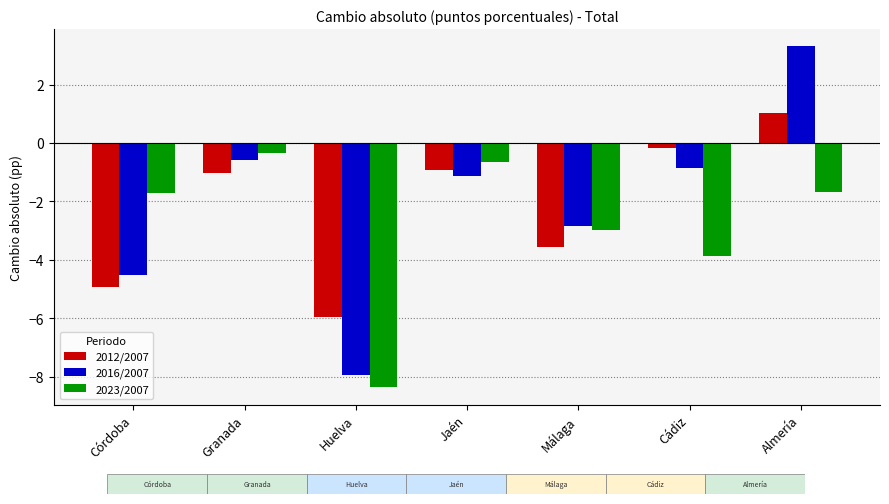

What position from the left is Málaga?

5